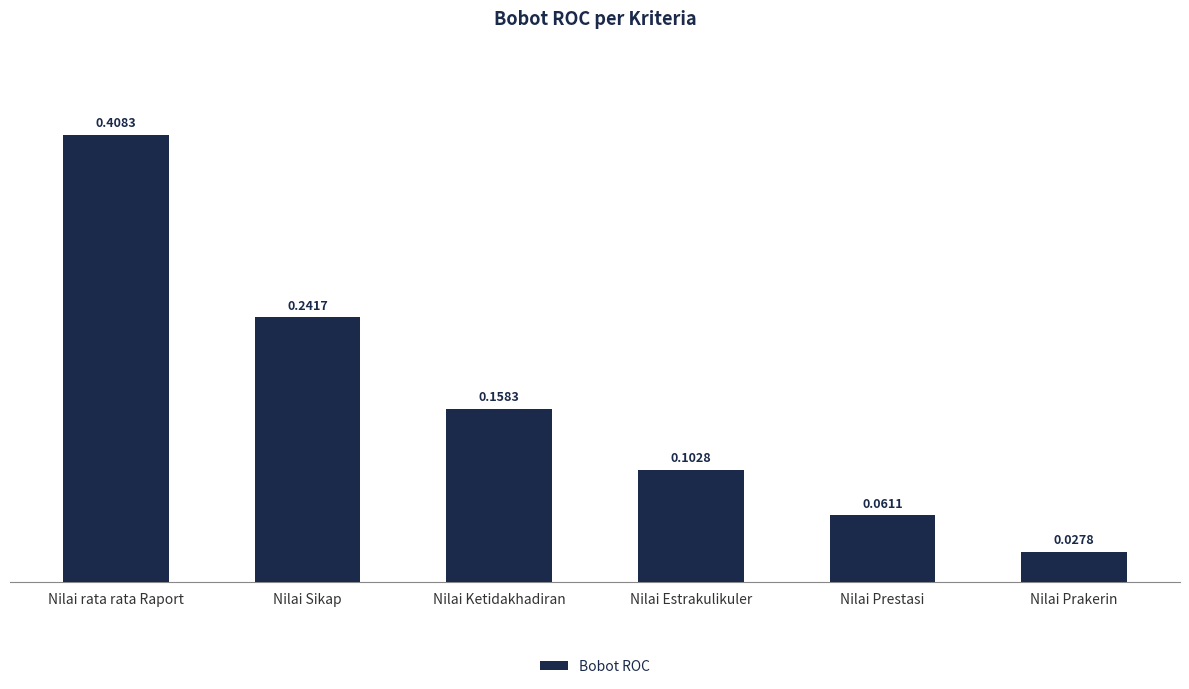

What is the sum of the values at Nilai Sikap and Nilai Estrakulikuler?

0.3